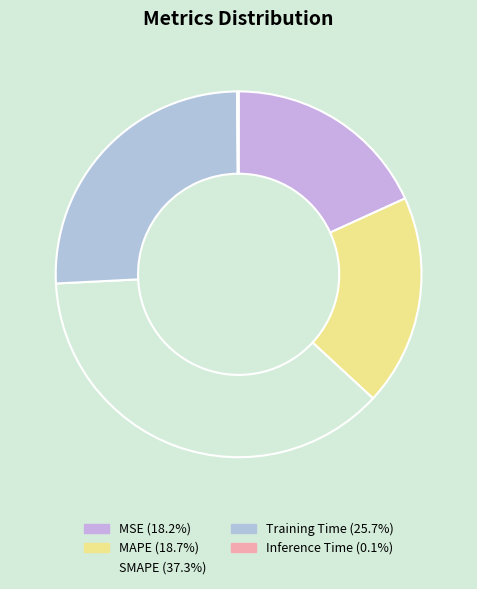

What percentage is NOT represented by MSE?

81.8%